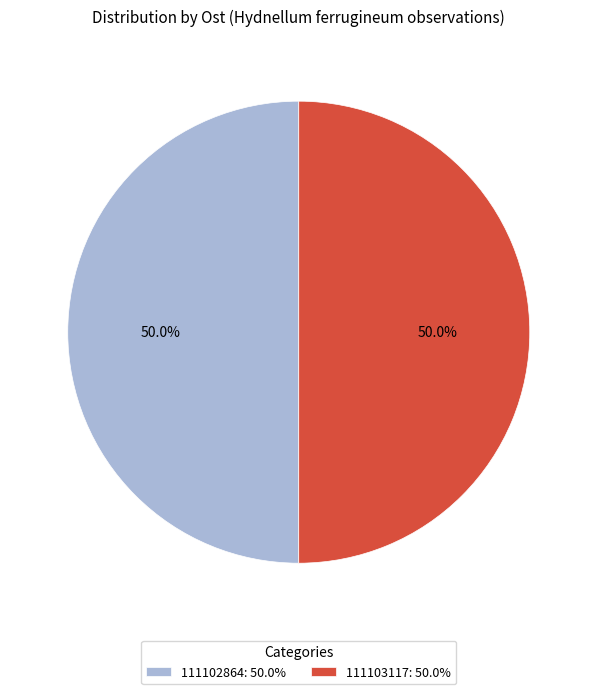

Approximately how many times larger is the value at 111103117: 50.0% compared to 111102864: 50.0%?

1.0